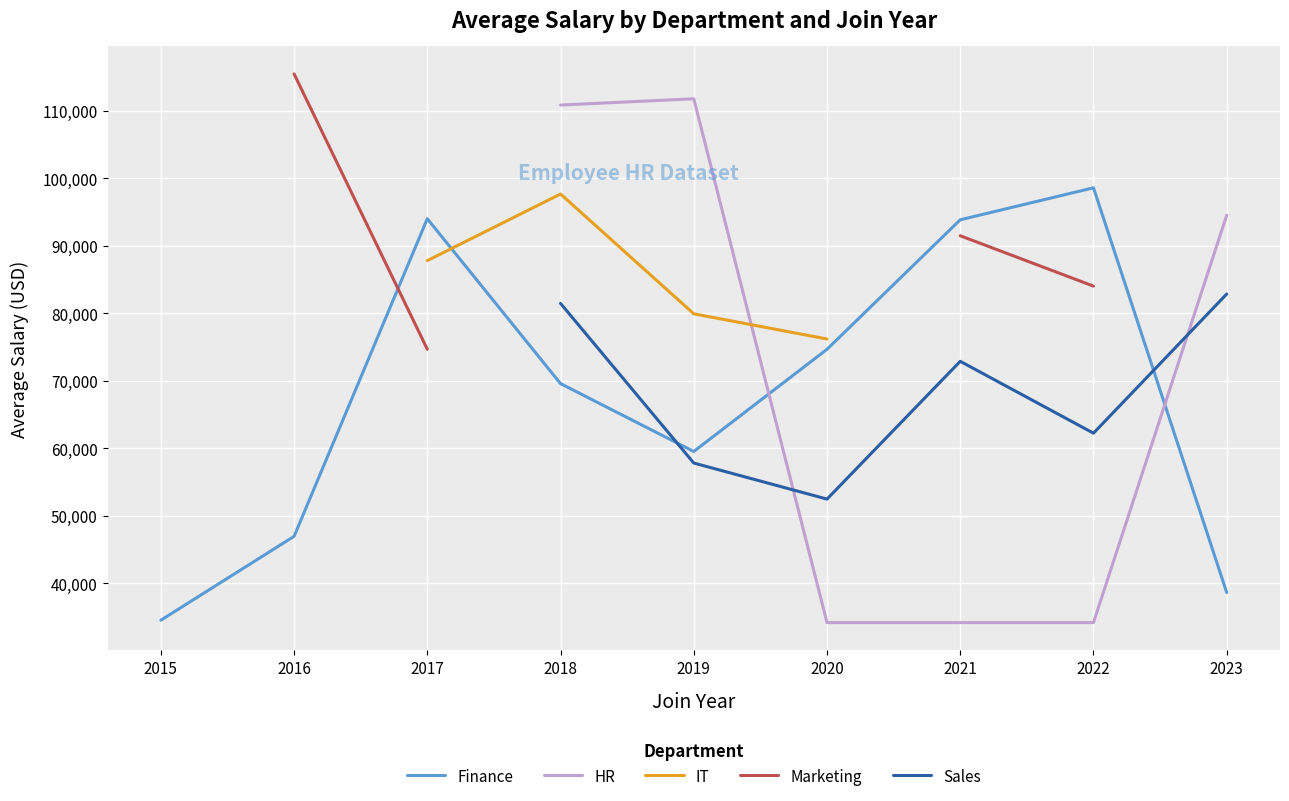

What value does the Sales series have at 2020?

52484.7